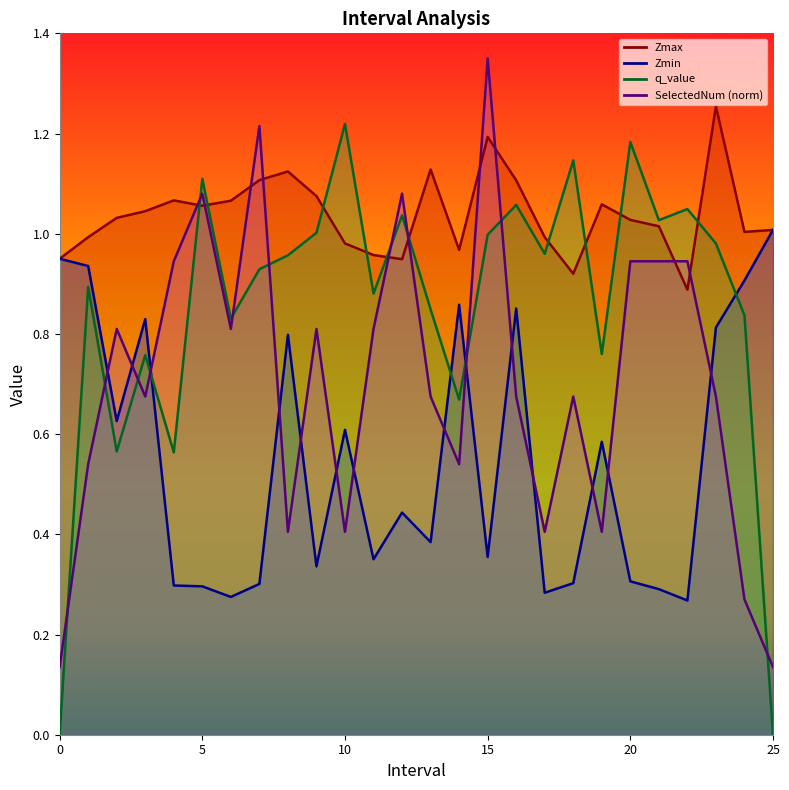

The value of q_value at 4.0 is 0.6. True or false?

True